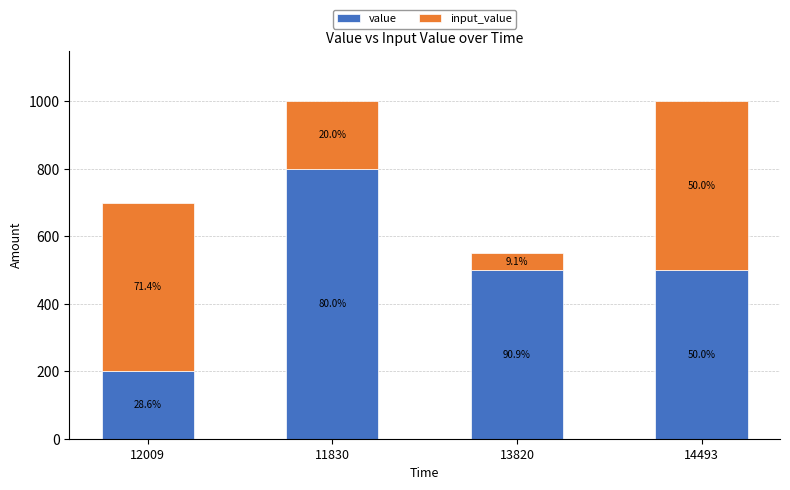

What is the difference between the maximum and second lowest values in the input_value series?

300